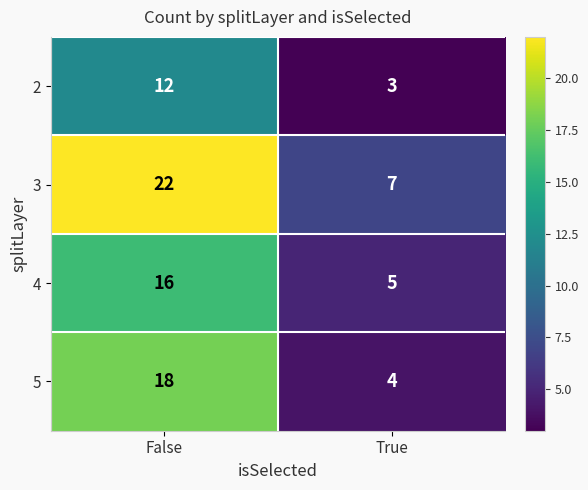

Reading right to left, list all the values displayed in this chart.

2: 3	12
3: 7	22
4: 5	16
5: 4	18